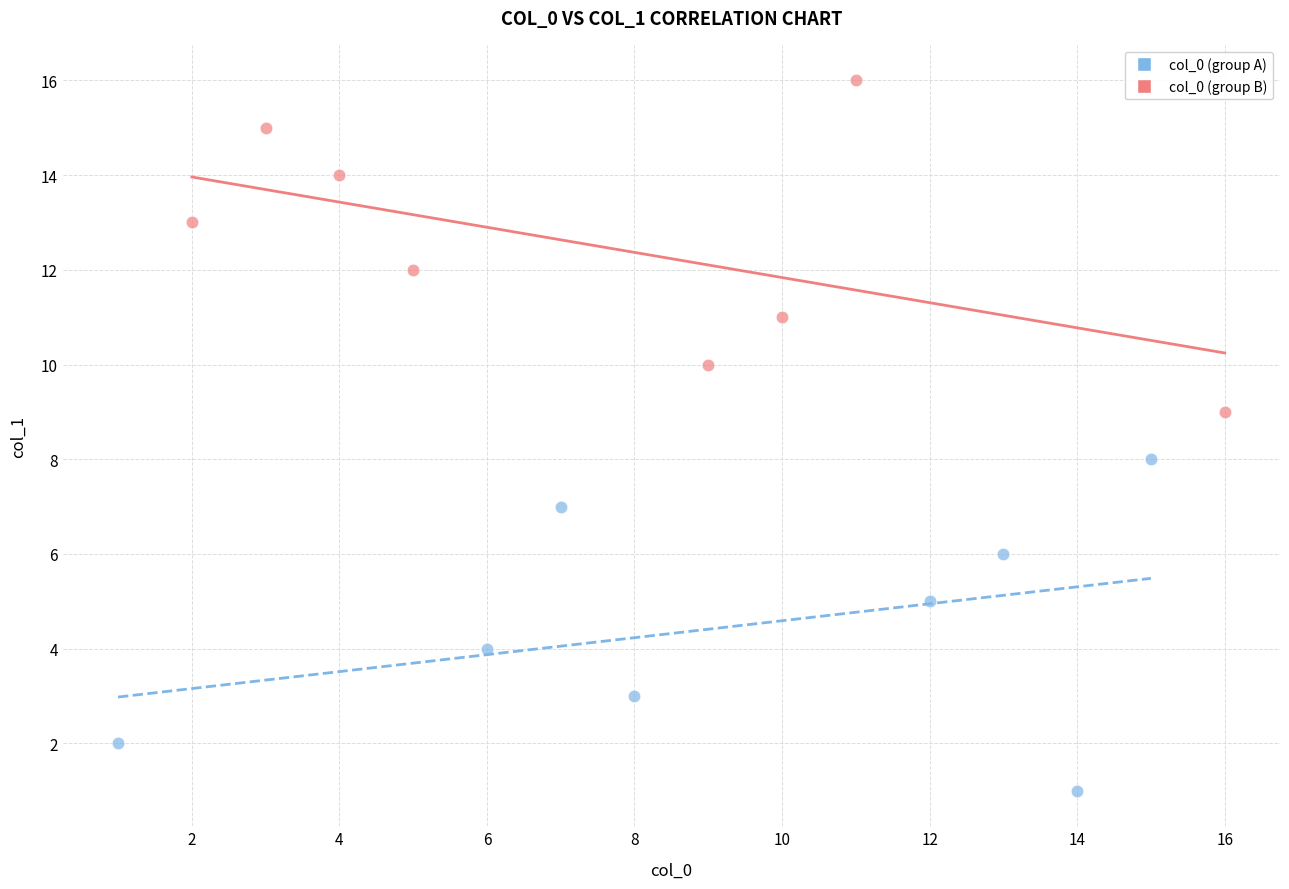

Which series reaches the minimum Y coordinate?

col_0 (group A)